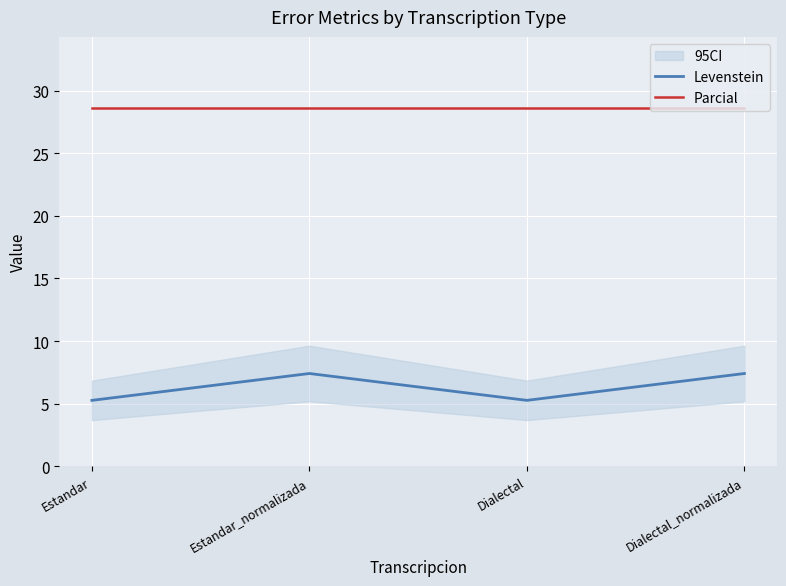

What are all the series names shown in the legend?

Levenstein, Parcial